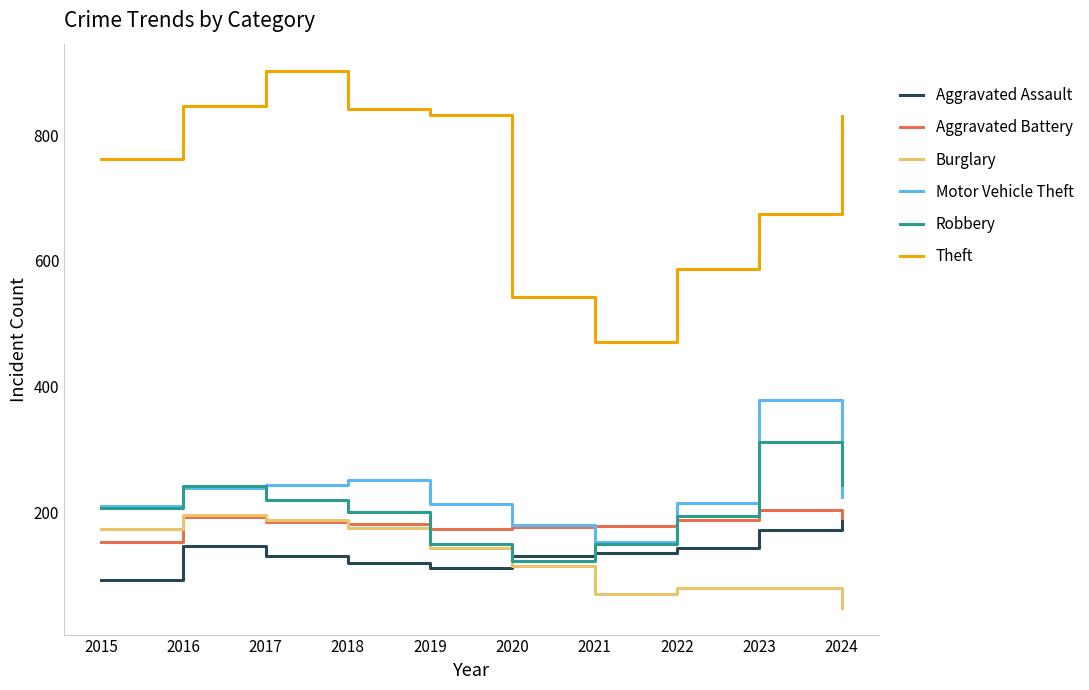

At which label does Aggravated Battery first exceed 184?

2016